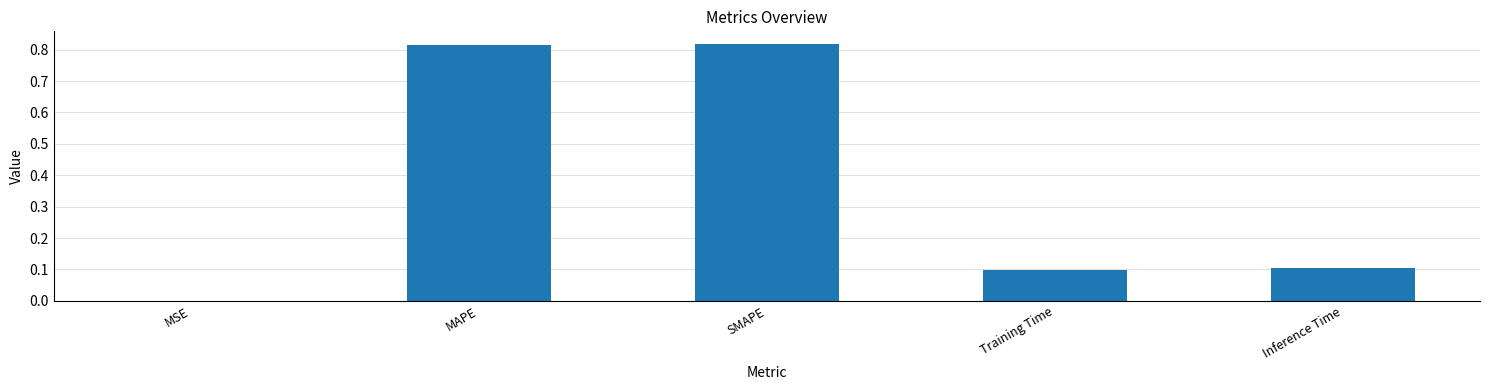

What is the sum of all values?

1.8